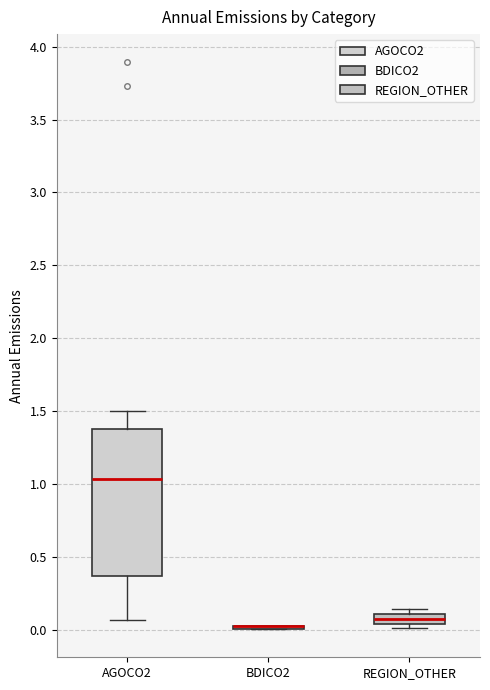

Where is the upper edge of the box for REGION_OTHER on the y-axis? The values are not printed on the chart, so give them approximately, as read against the axis.

0.10